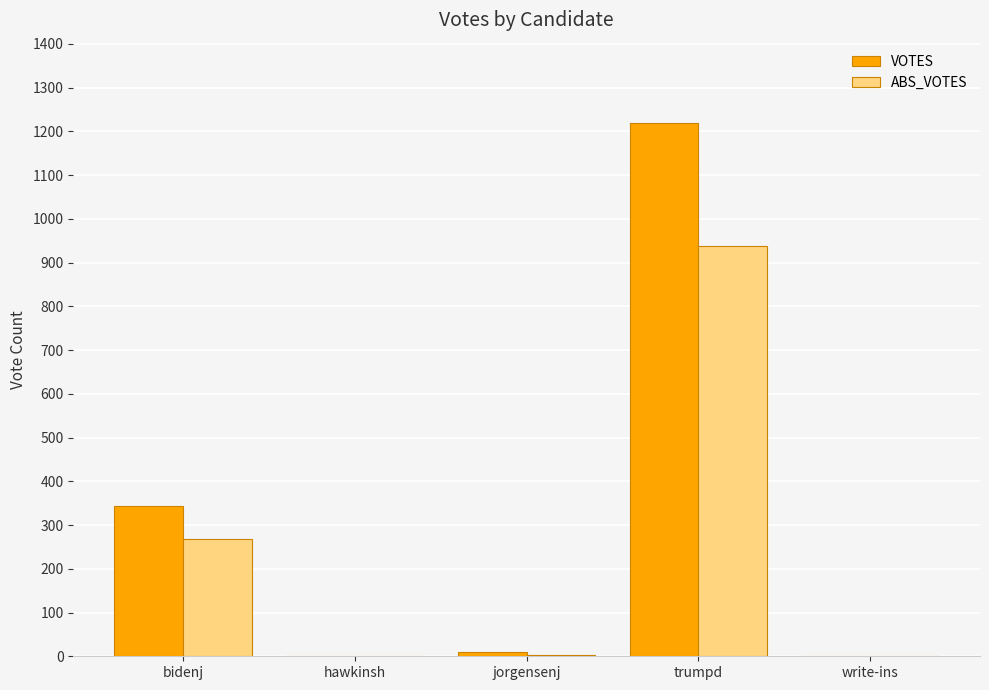

Is it true that VOTES equals 1220 at trumpd?

True